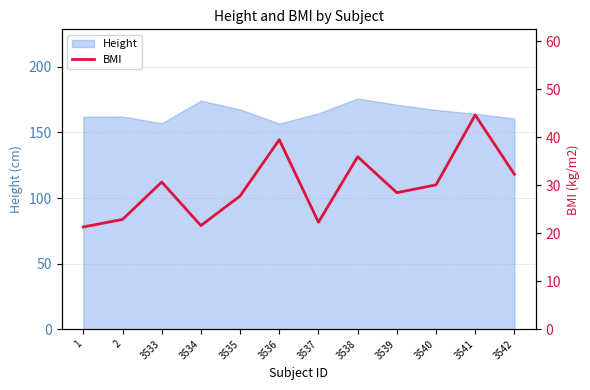

What is the minimum value for Height?

156.8